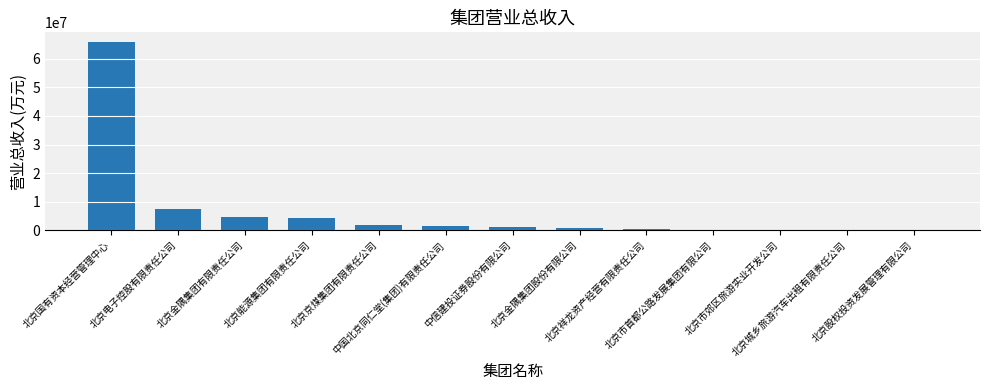

What is the greatest value displayed?

65941998.9